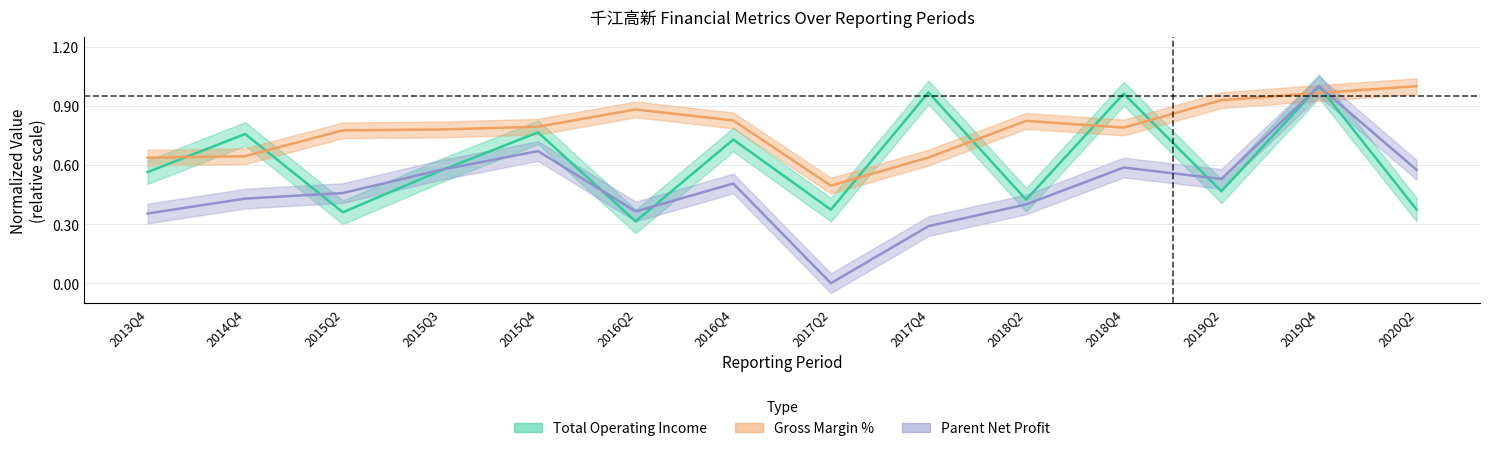

What is the label of the 14th point from the left?

2020Q2